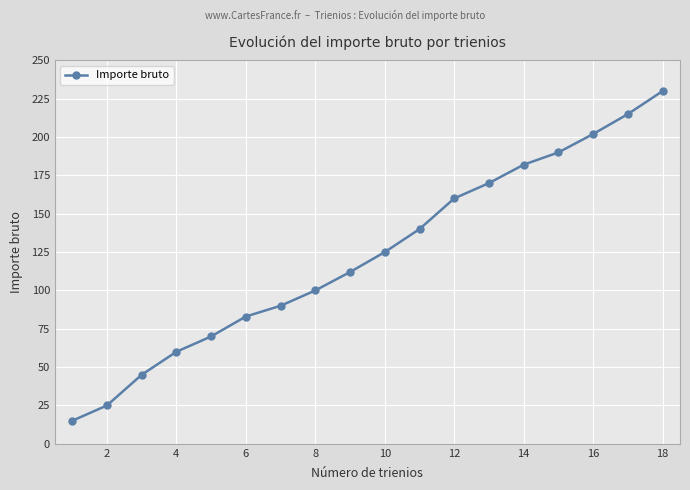

What is the sum of all values?

2214